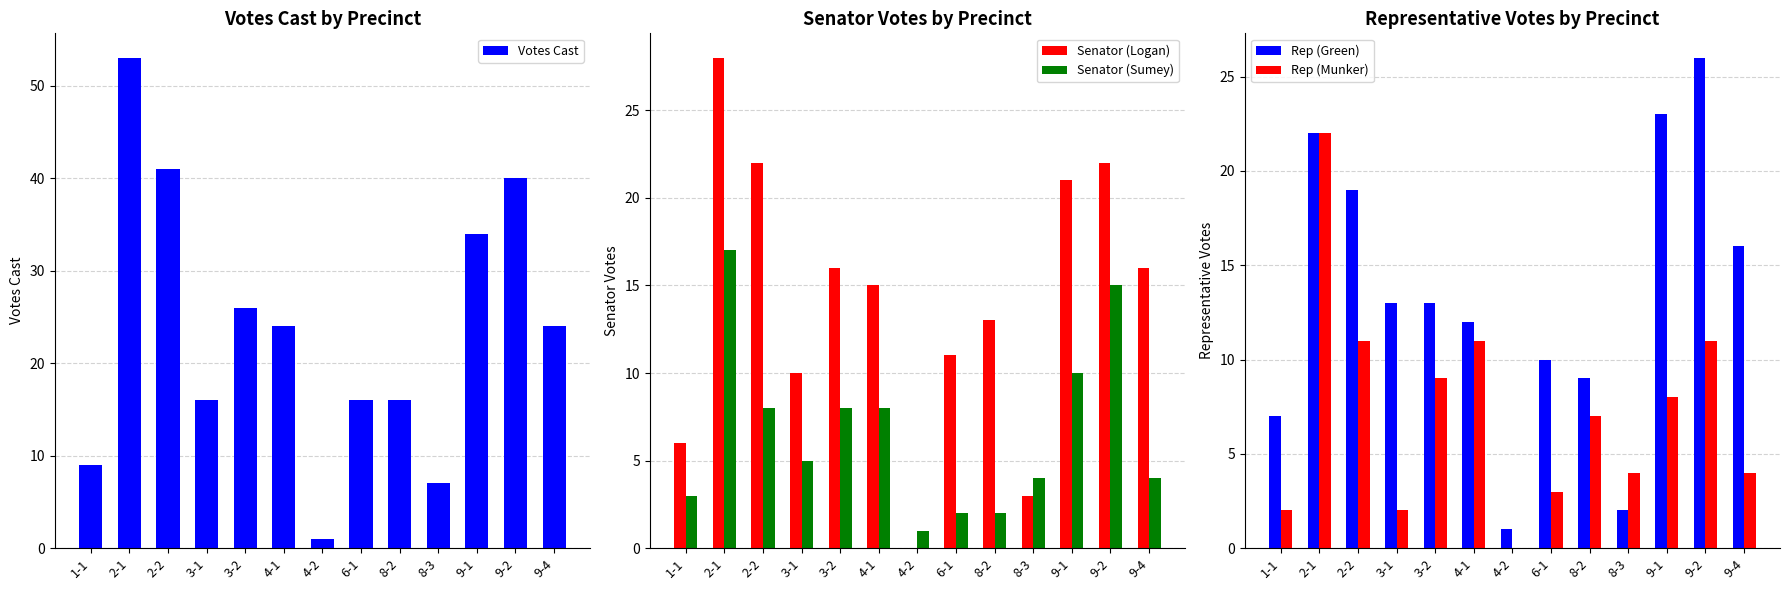

What position from the left is 4-1?

6